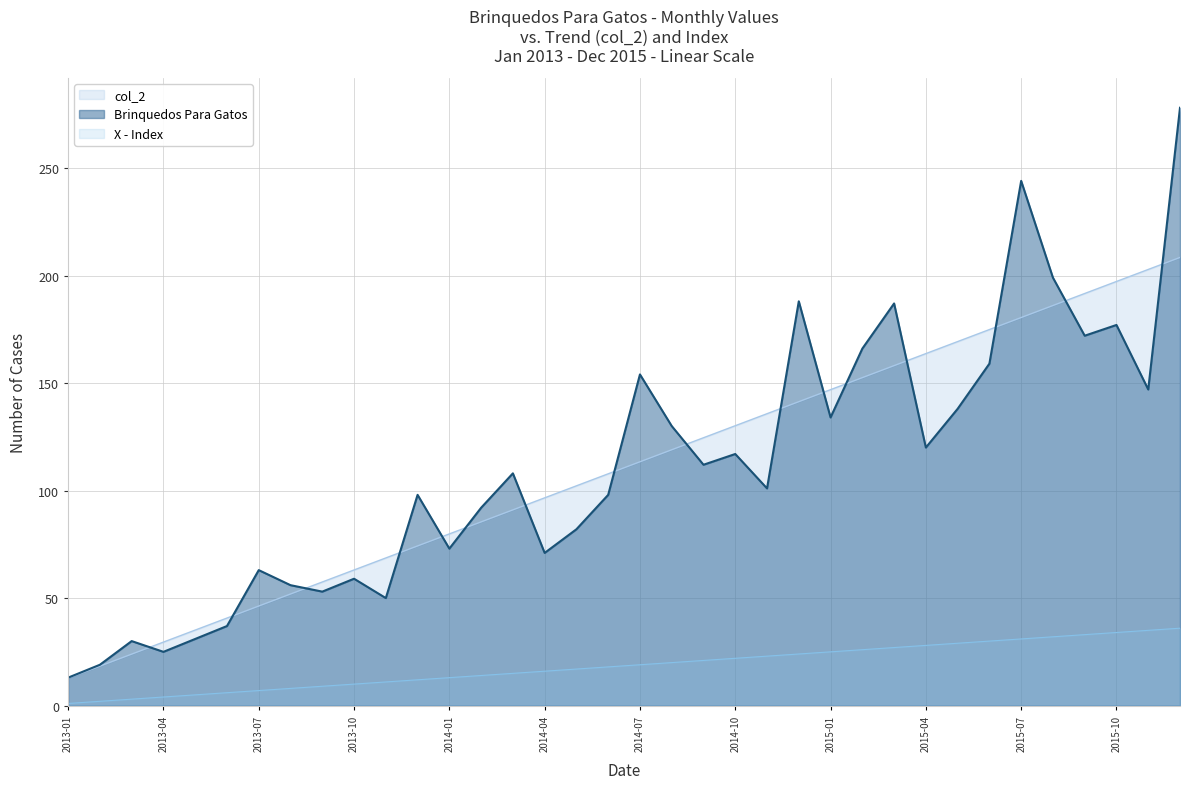

At which category does the chart reach its minimum across all series?

2013-01